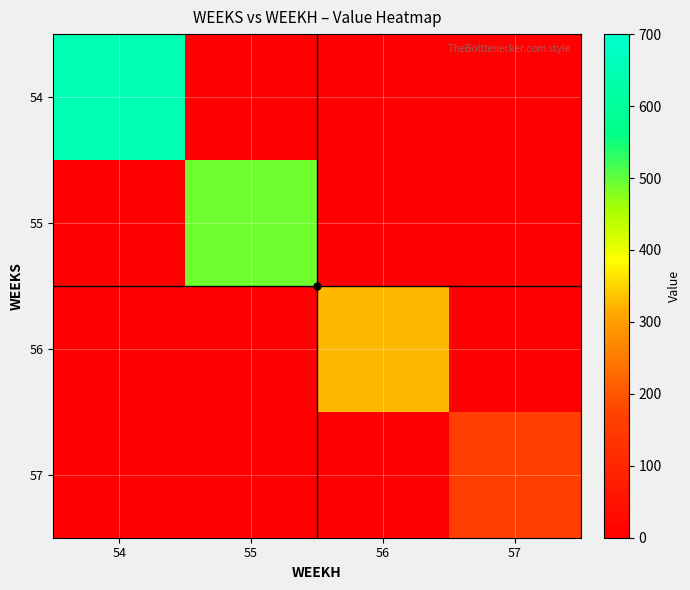

Which series has the largest total across all categories?

54